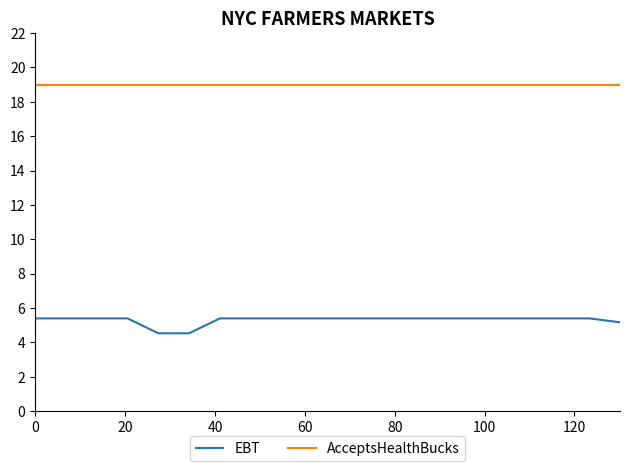

What is the difference between the maximum and minimum values in the EBT series?

0.9